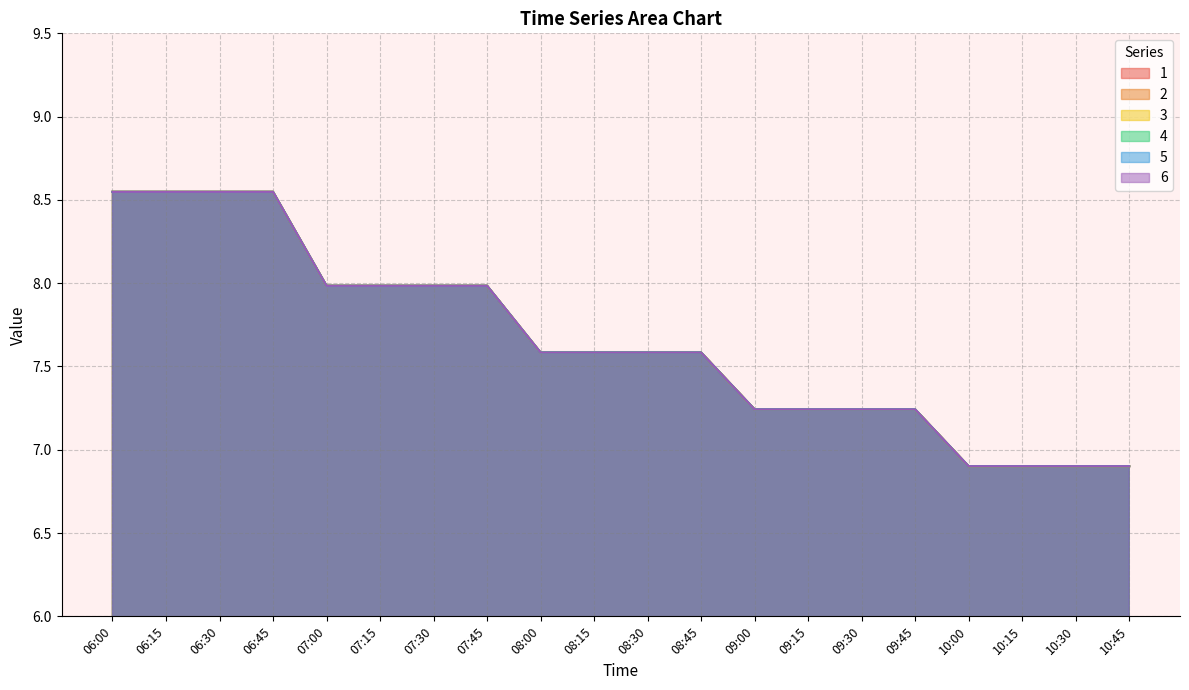

Is it true that 2 equals 10.2 at 08:30?

False